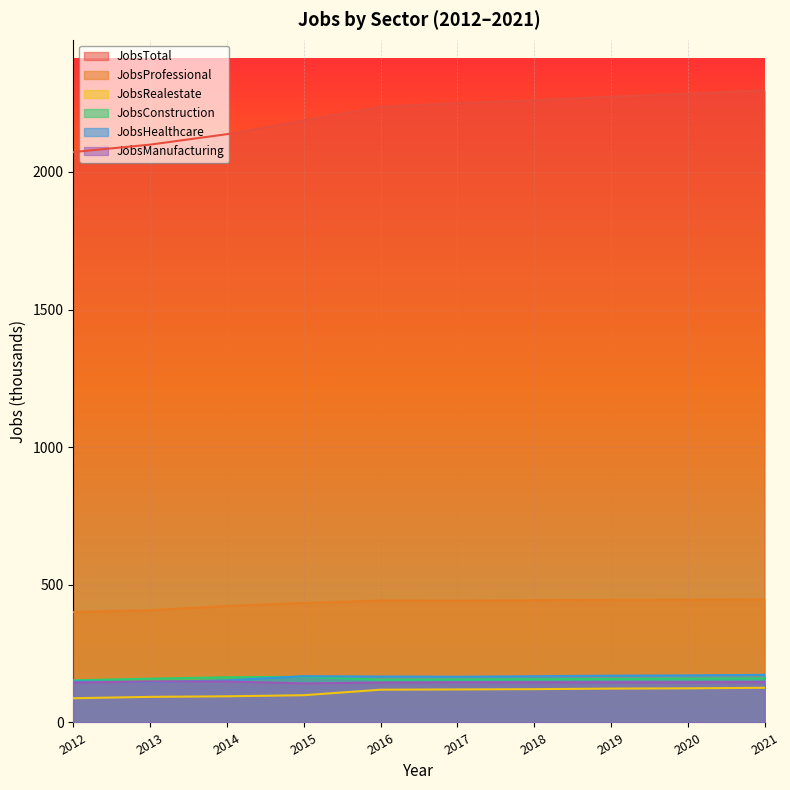

Reading left to right, transcribe all the data shown in this chart.

JobsTotal: 2012=2072	2013=2099	2014=2137	2015=2187	2016=2236	2017=2250	2018=2260	2019=2273	2020=2284	2021=2296
JobsProfessional: 2012=401	2013=408	2014=423	2015=434	2016=443	2017=442	2018=444	2019=445	2020=446	2021=447
JobsRealestate: 2012=88	2013=93	2014=95	2015=99	2016=119	2017=120	2018=121	2019=123	2020=124	2021=126
JobsConstruction: 2012=153	2013=159	2014=164	2015=166	2016=155	2017=156	2018=157	2019=158	2020=159	2021=160
JobsHealthcare: 2012=149	2013=147	2014=153	2015=168	2016=167	2017=166	2018=168	2019=170	2020=171	2021=173
JobsManufacturing: 2012=145	2013=149	2014=149	2015=142	2016=145	2017=146	2018=146	2019=146	2020=146	2021=147